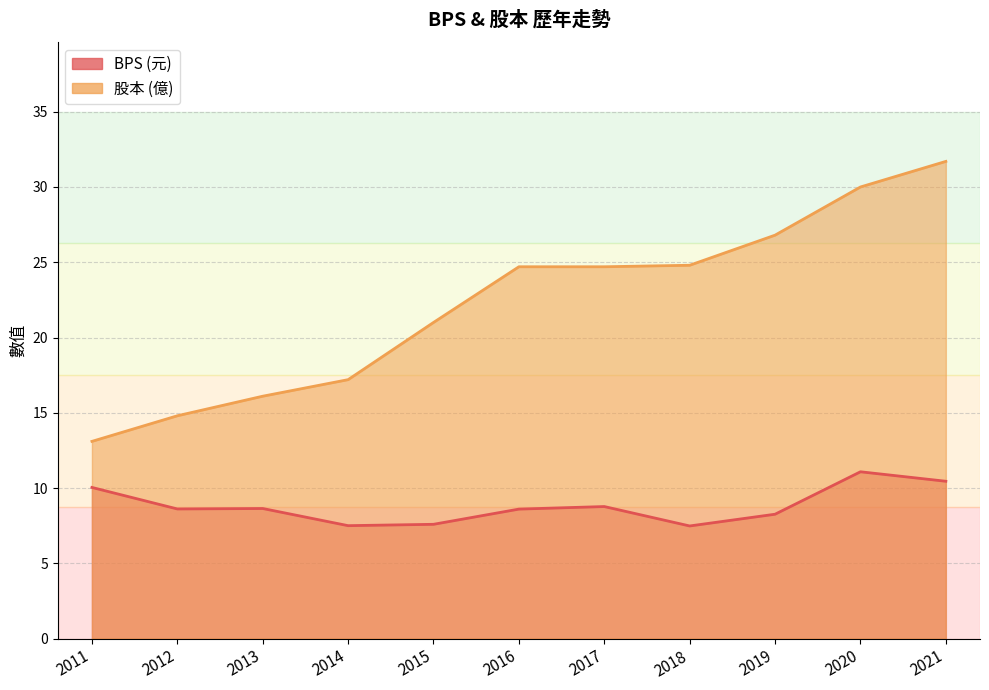

True or false: 股本 has more than 1 interior local peaks.

False